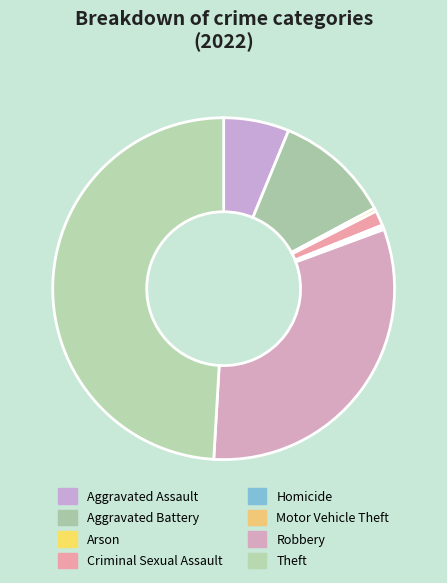

Which slice is the largest?

Theft